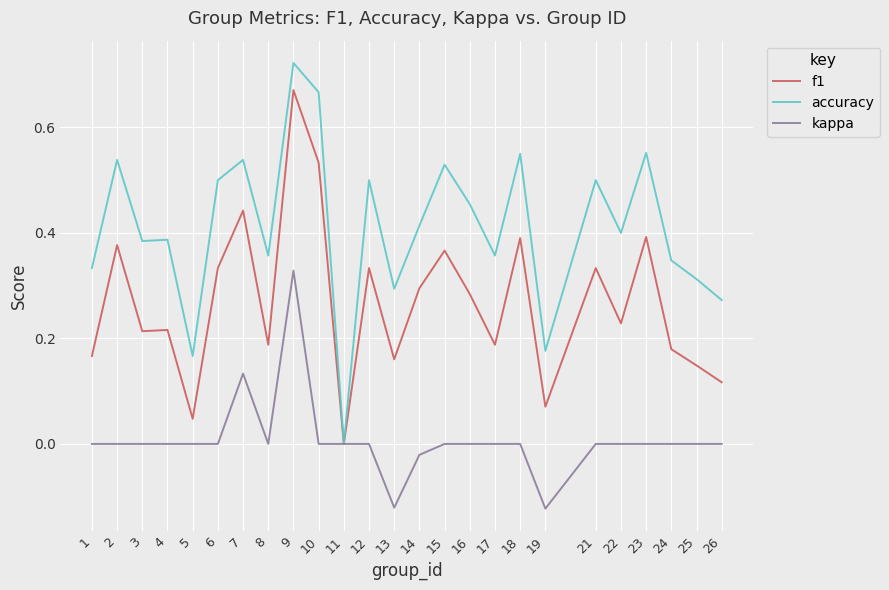

At which label does f1 reach its peak?

9